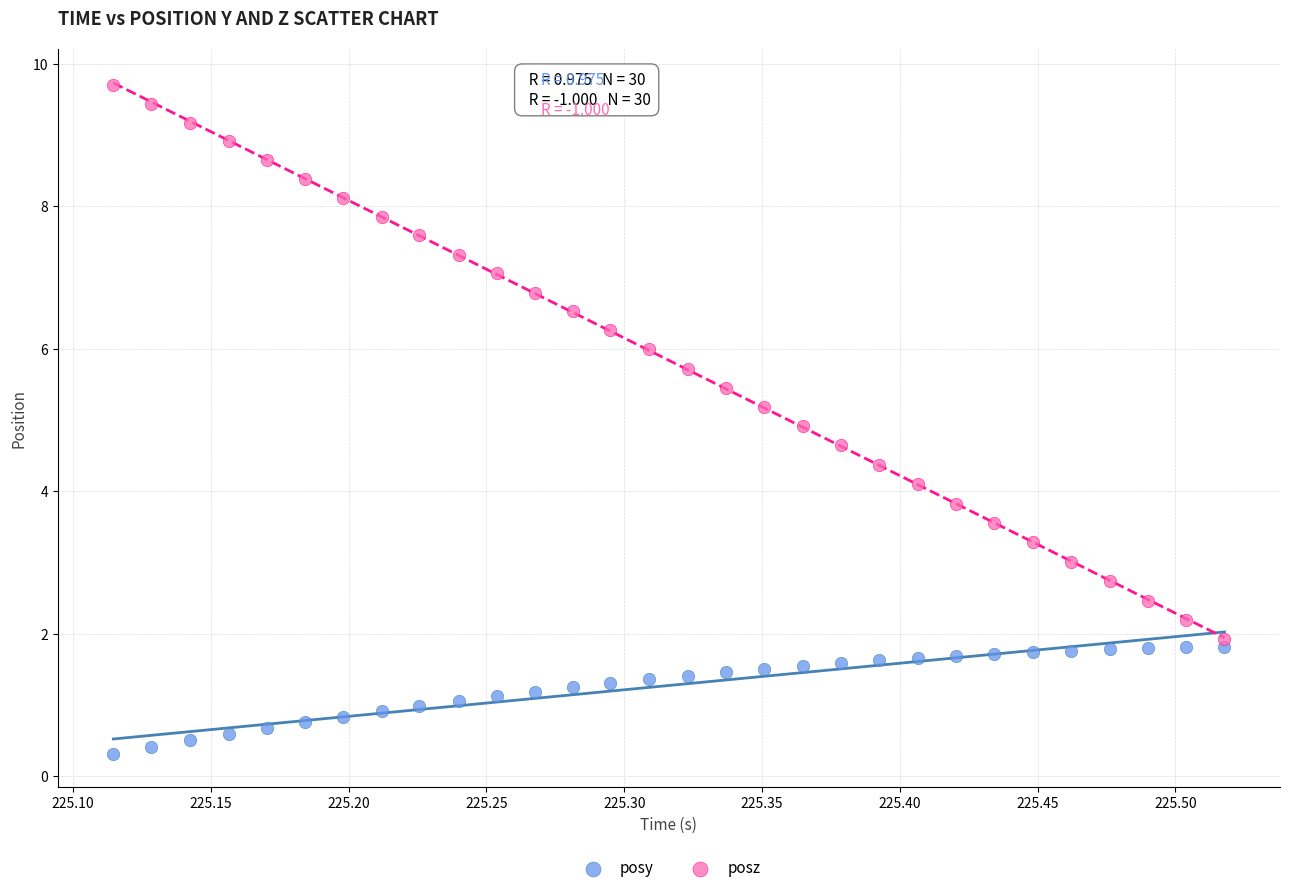

What are all the series names shown in the legend?

posy, posz